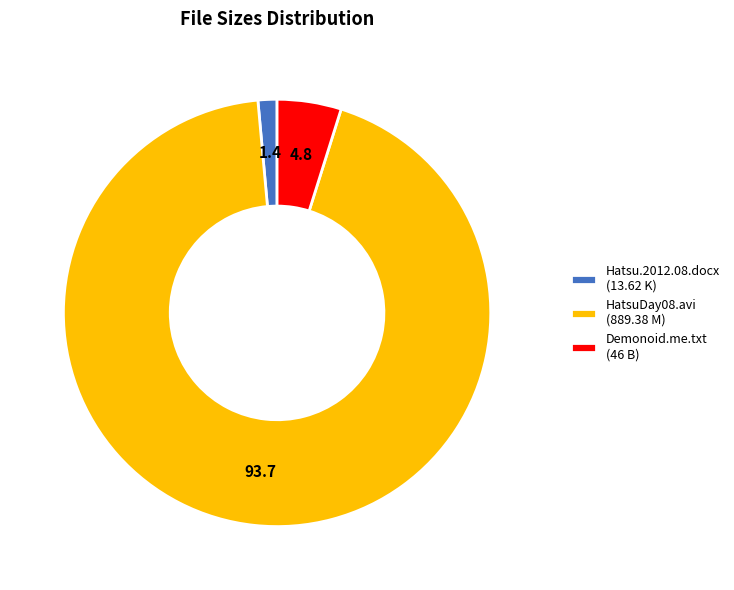

Which has a higher value, Hatsu.2012.08.docx (13.62 K) or Demonoid.me.txt (46 B)?

Demonoid.me.txt (46 B)